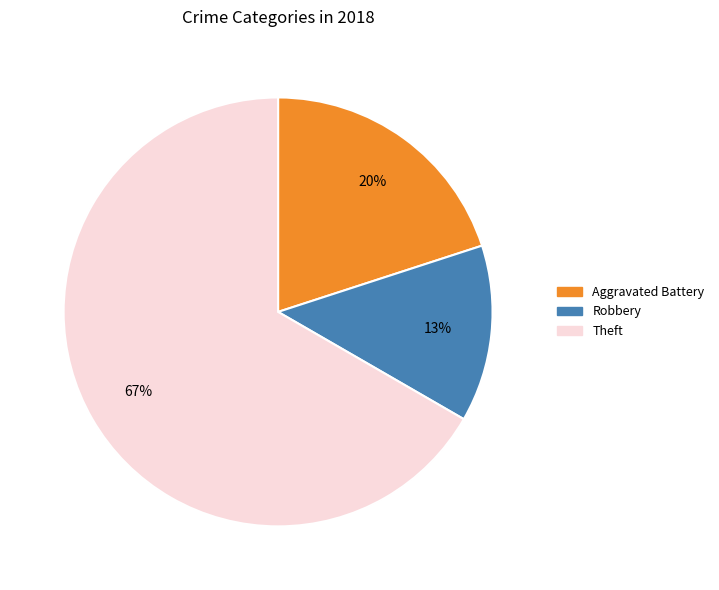

To the nearest percent, what is the average slice percentage?

33%